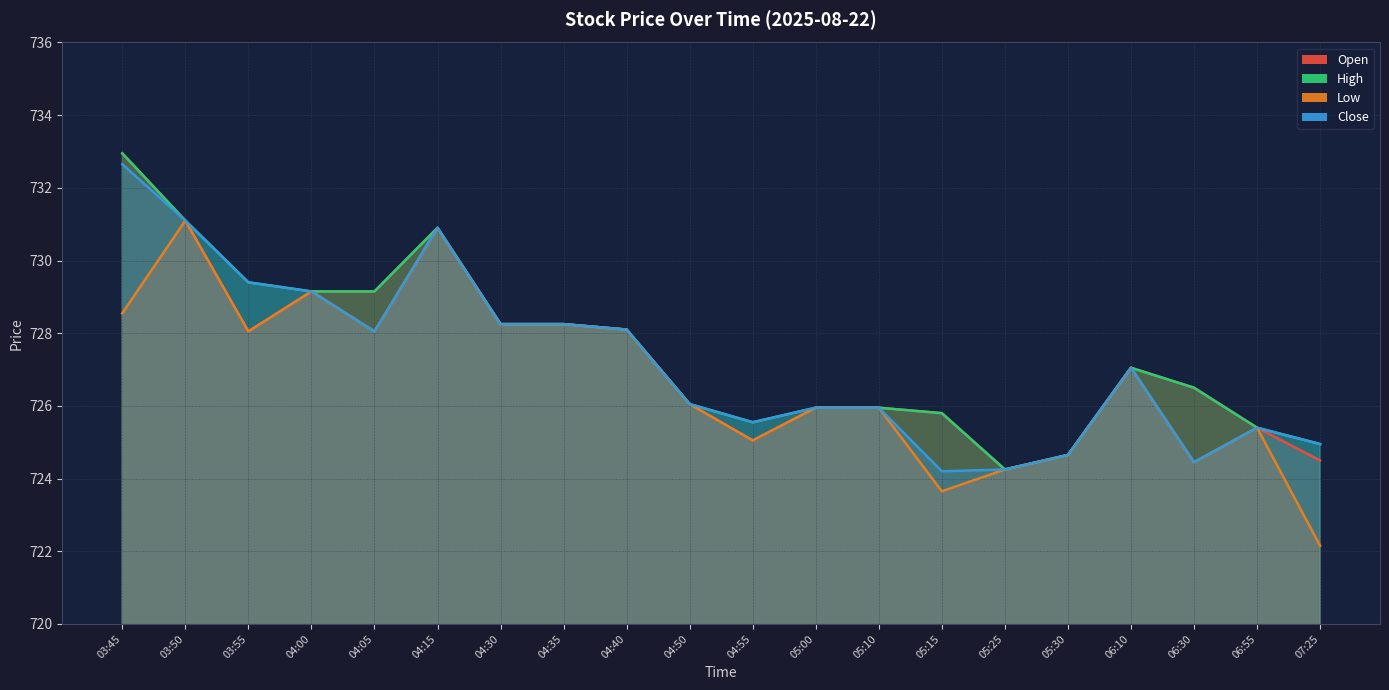

How many lines are shown in the chart?

4